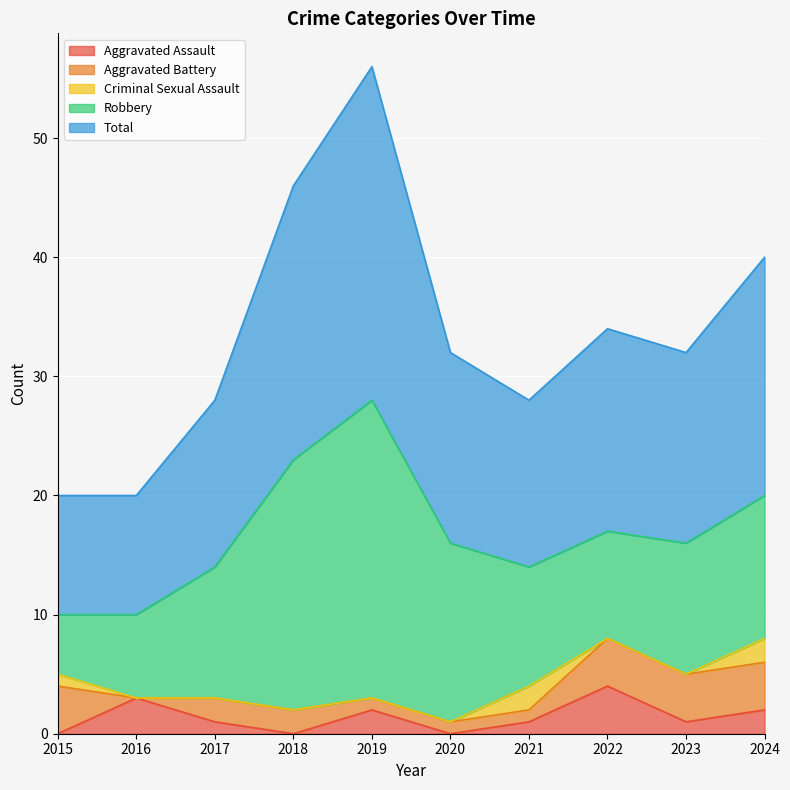

The value of Aggravated Assault at 2022 is 6. True or false?

False